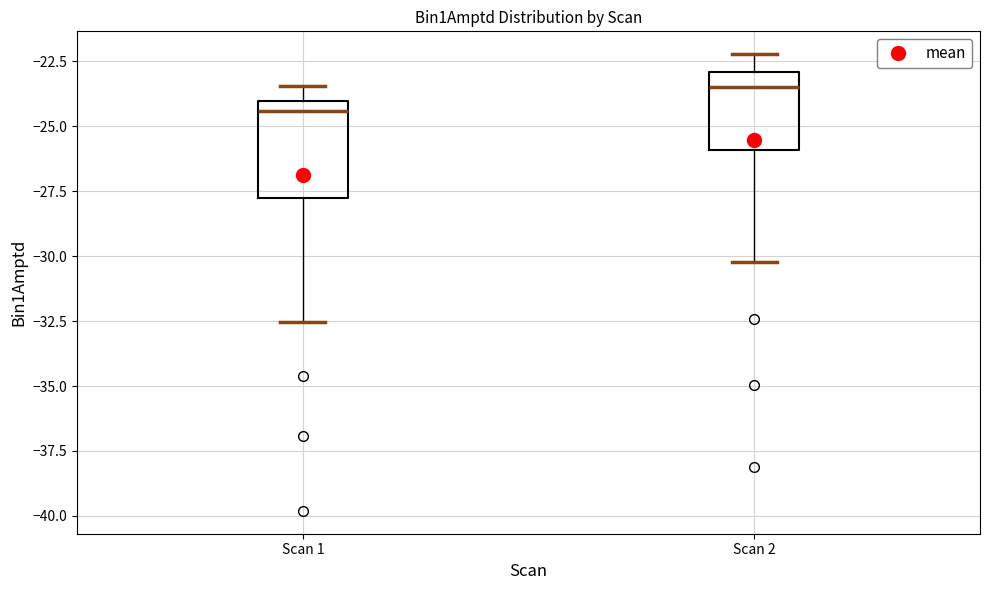

Which box has the lowest median line?

Scan 1